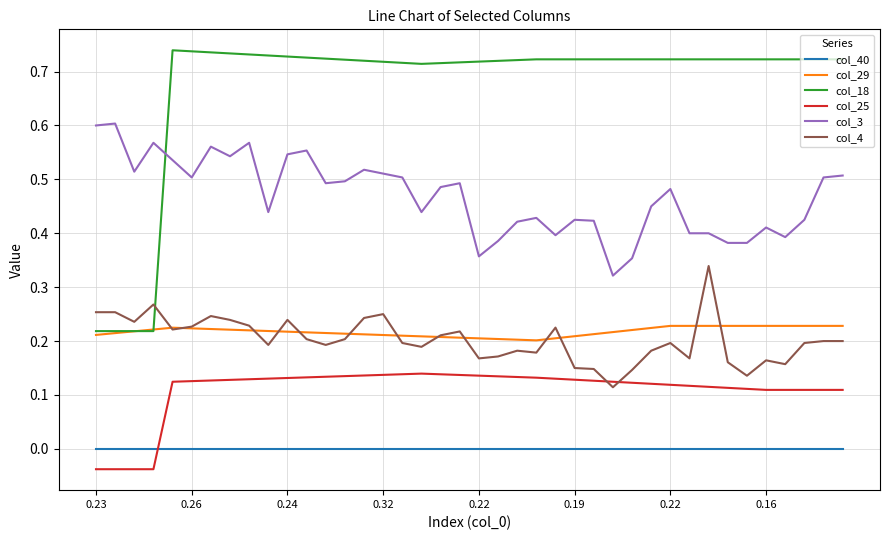

Rank the series by their maximum value, from lowest to highest.

col_40, col_25, col_29, col_4, col_3, col_18